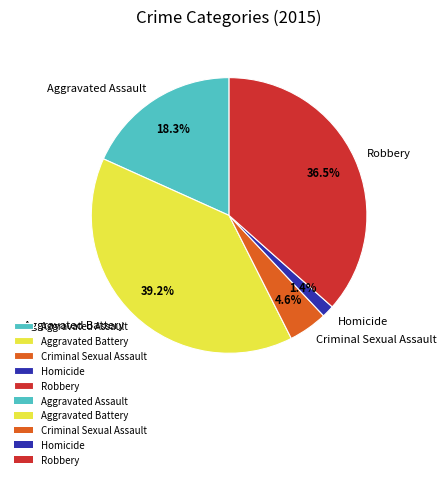

To the nearest percent, what is the combined percentage of Criminal Sexual Assault and Homicide?

6%